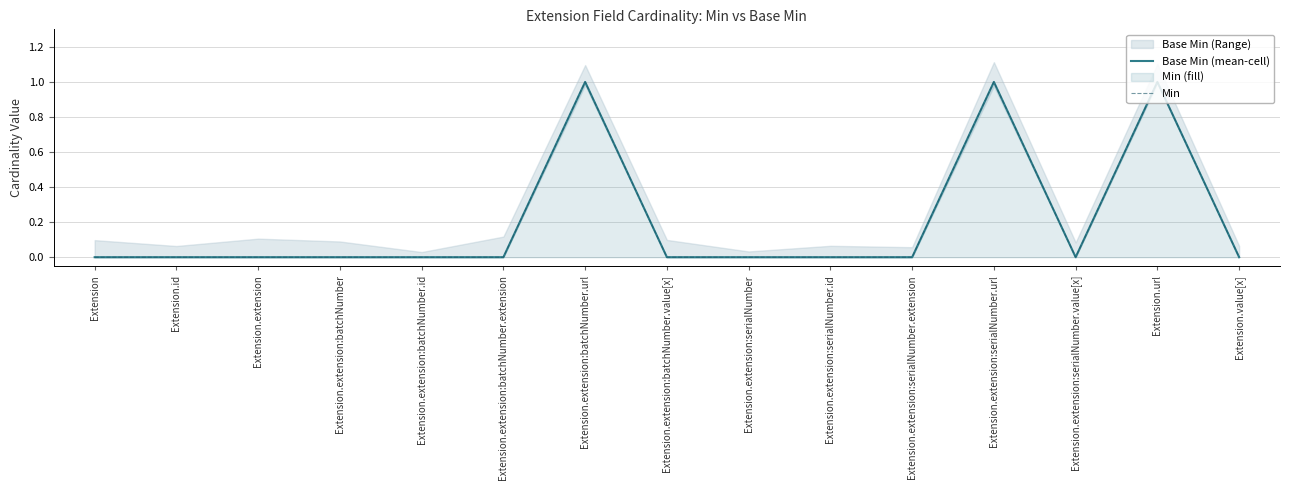

How many interior local peaks does the Base Min (mean-cell) series have?

3